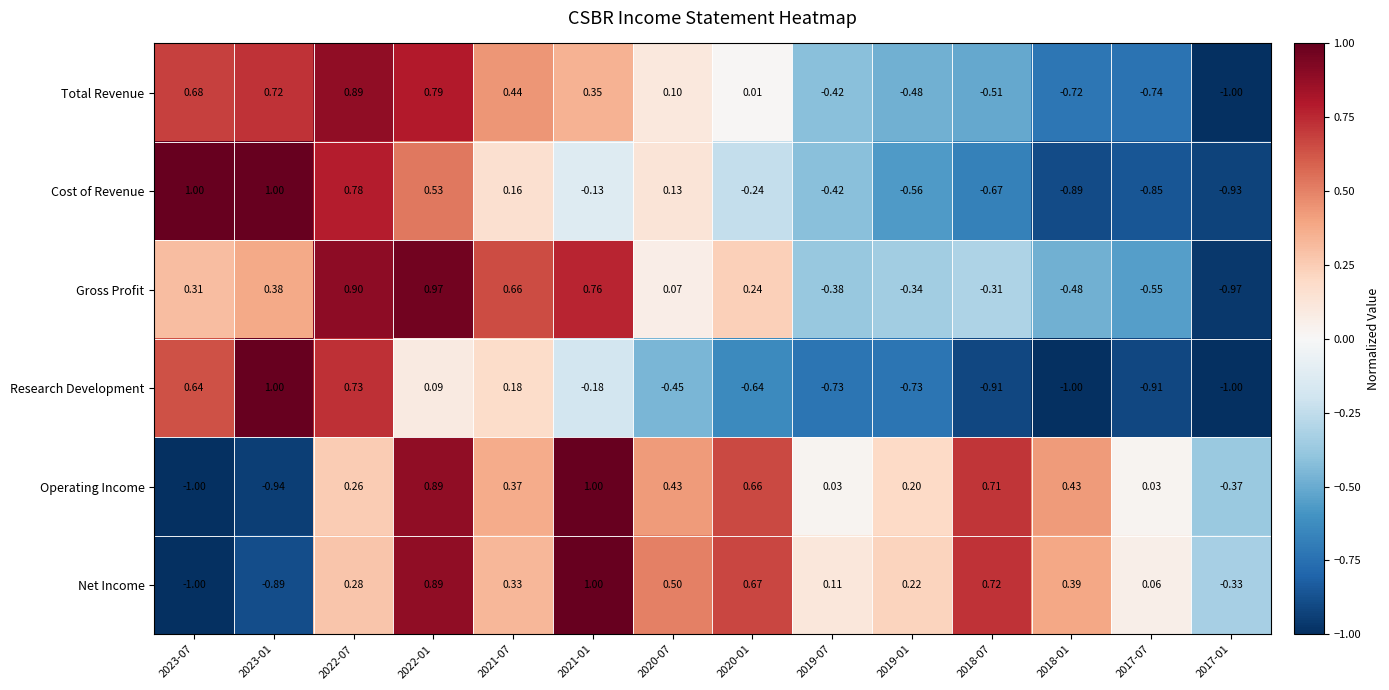

Rank the series at 2019-01 from highest to lowest value.

Net Income, Operating Income, Gross Profit, Total Revenue, Cost of Revenue, Research Development